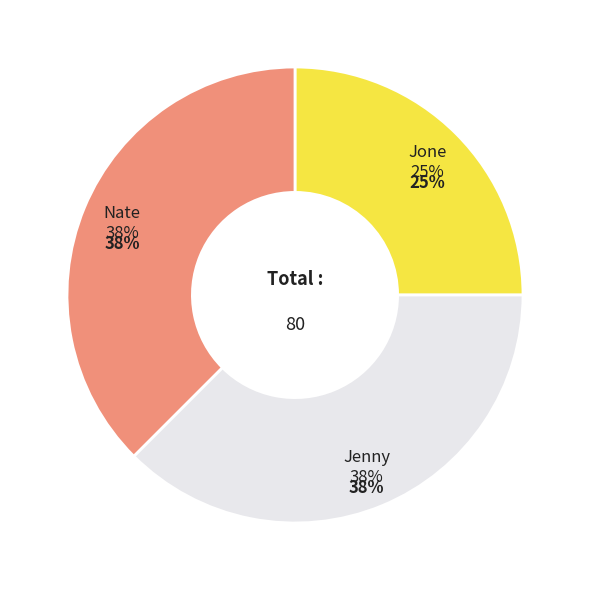

What is the largest slice in the pie chart?

Jenny